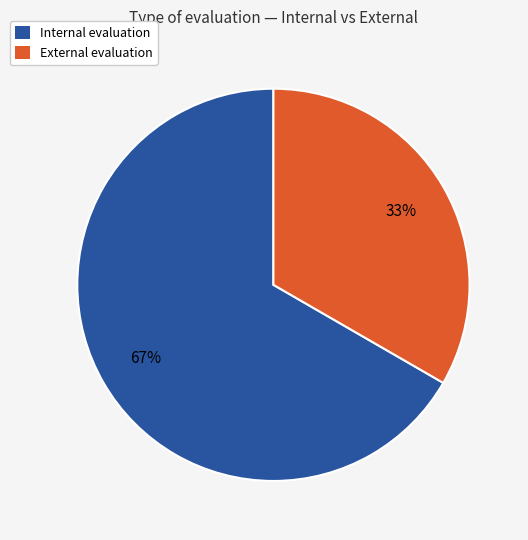

Is it true that External is 33% of the pie?

True